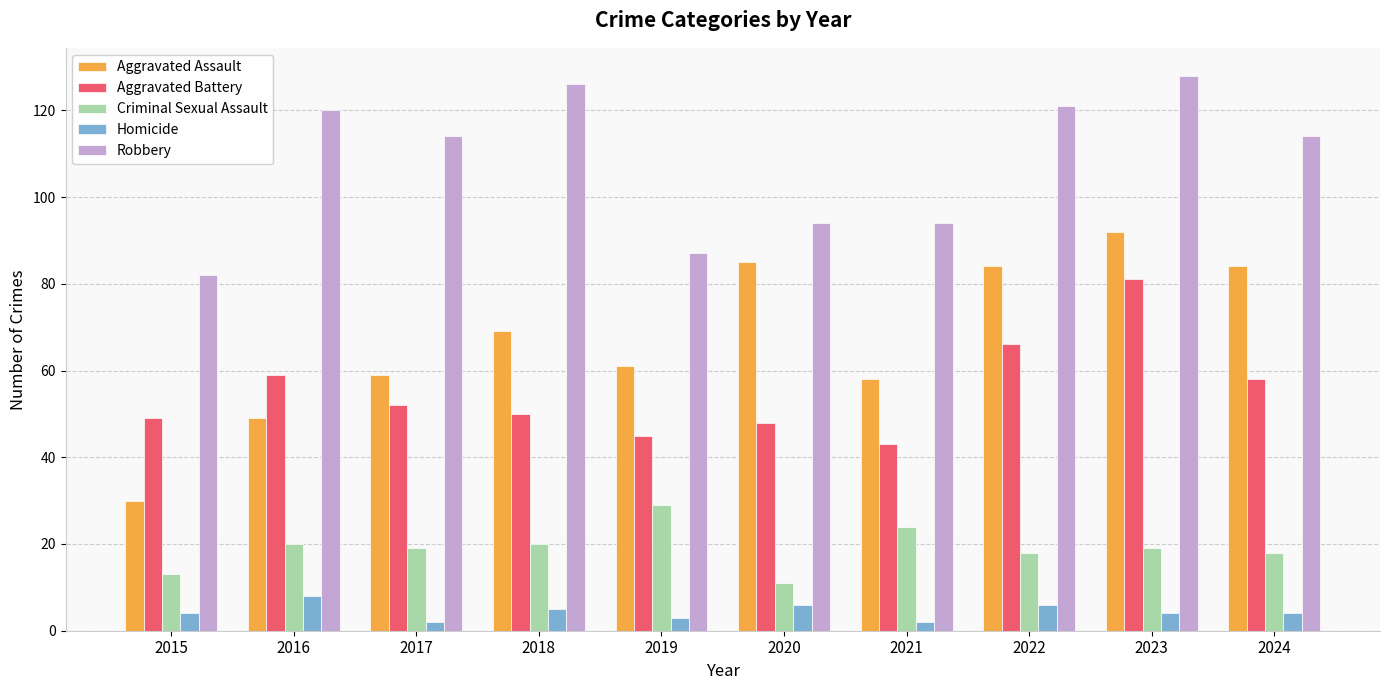

What is the lowest value of the Criminal Sexual Assault series?

11